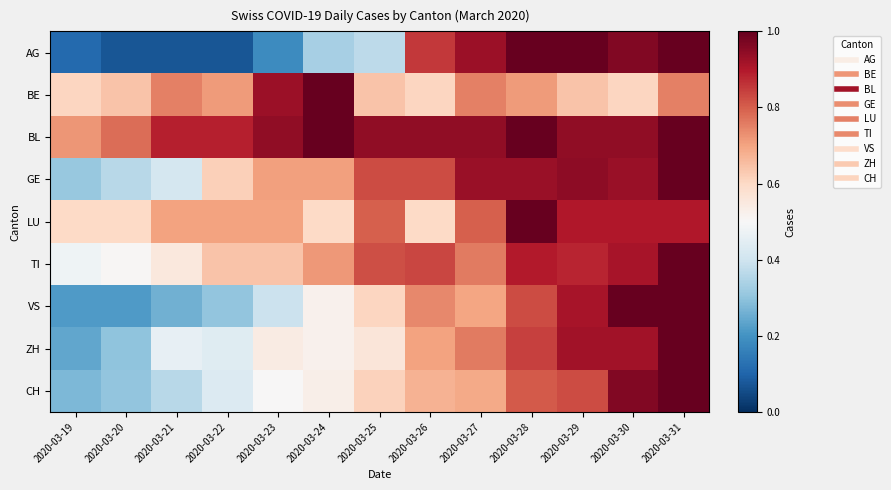

Between 2020-03-29 and 2020-03-30, which series saw the biggest shift?

CH